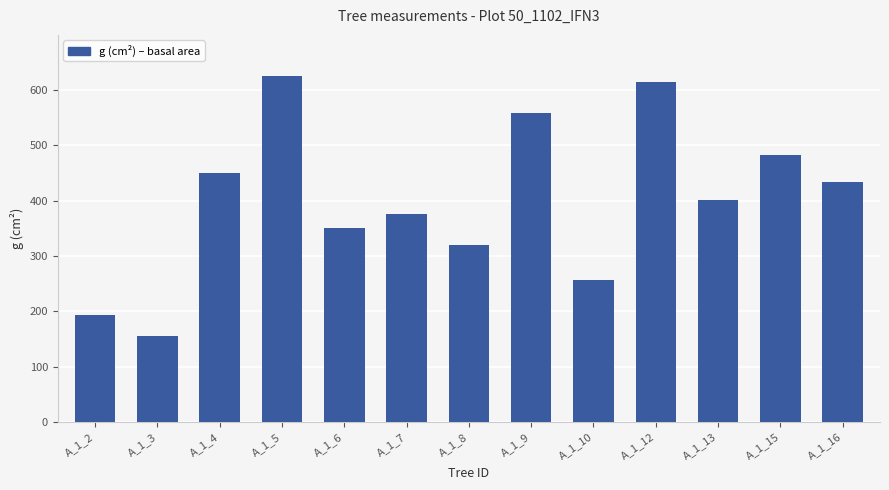

What is the greatest value displayed?

624.6